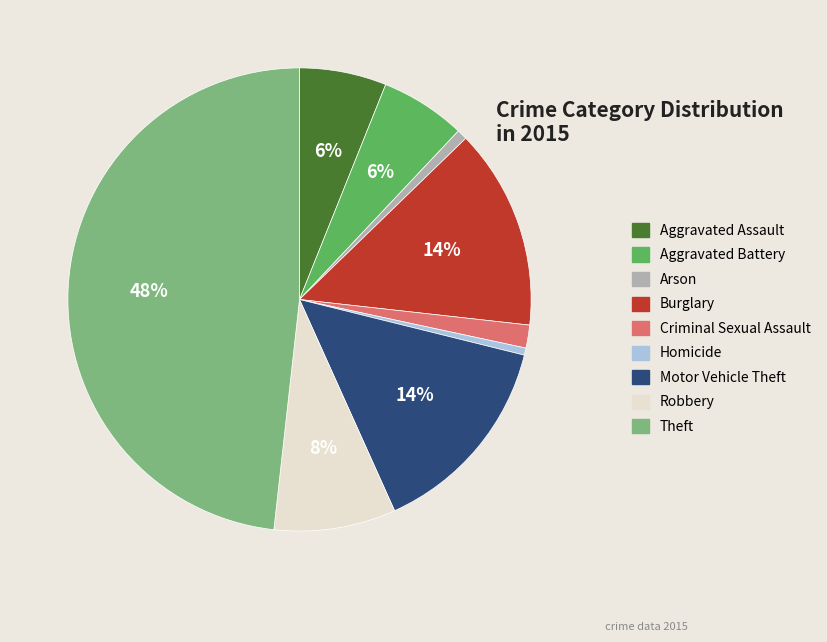

Do Burglary and Aggravated Assault together represent more than half of the pie?

No